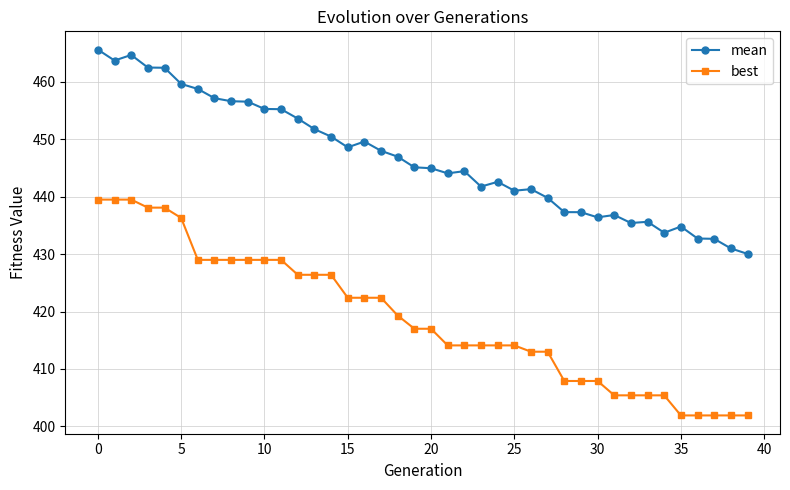

What is the sum of all mean values?

17866.4